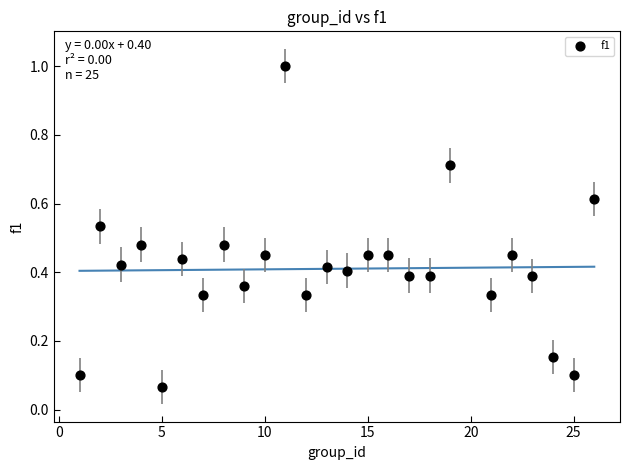

What is the range of Y values (max minus min)?

0.9